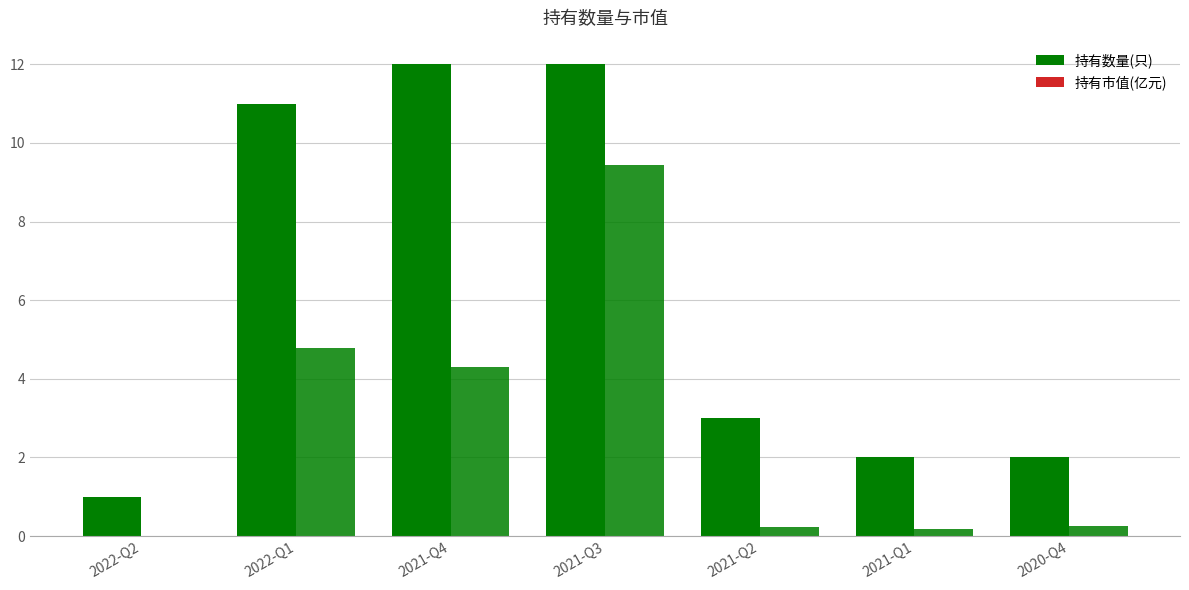

Reading left to right, extract all data points from this chart.

持有数量(只): 2022-Q2=1.0	2022-Q1=11.0	2021-Q4=12.0	2021-Q3=12.0	2021-Q2=3.0	2021-Q1=2.0	2020-Q4=2.0
持有市值(亿元): 2022-Q2=0.0	2022-Q1=4.8	2021-Q4=4.3	2021-Q3=9.4	2021-Q2=0.2	2021-Q1=0.2	2020-Q4=0.3